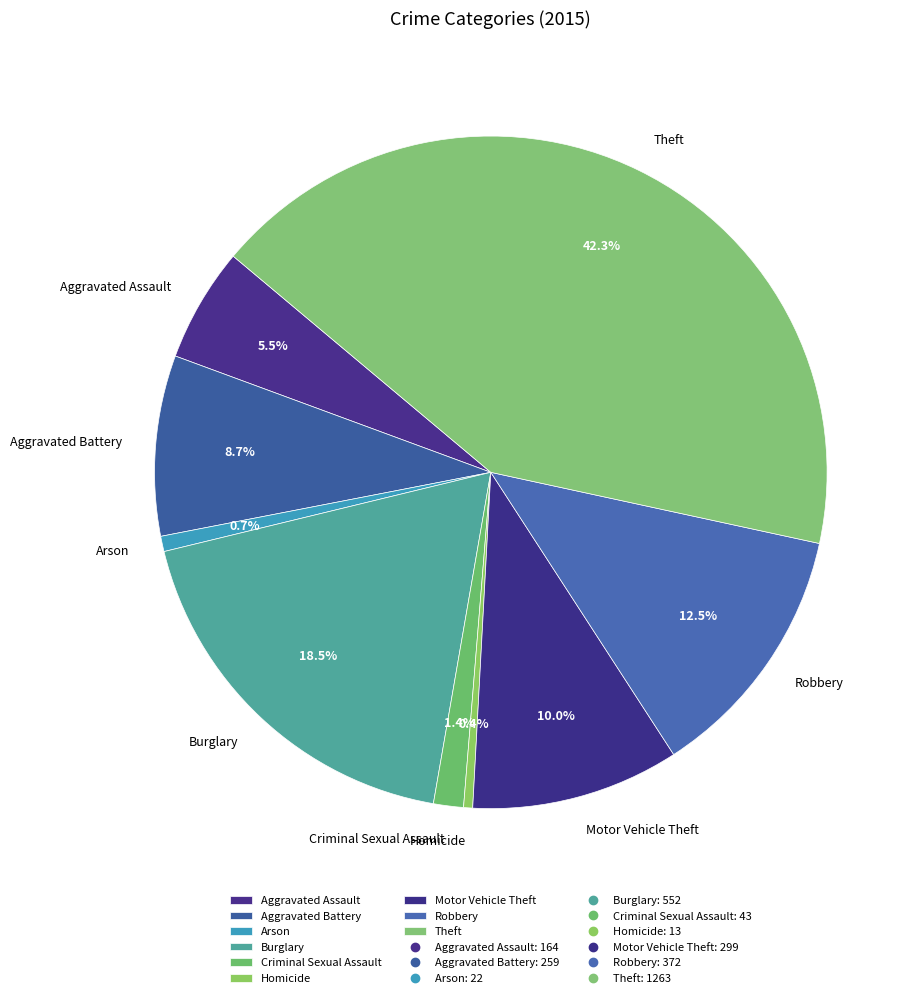

Does any single category account for the majority?

No